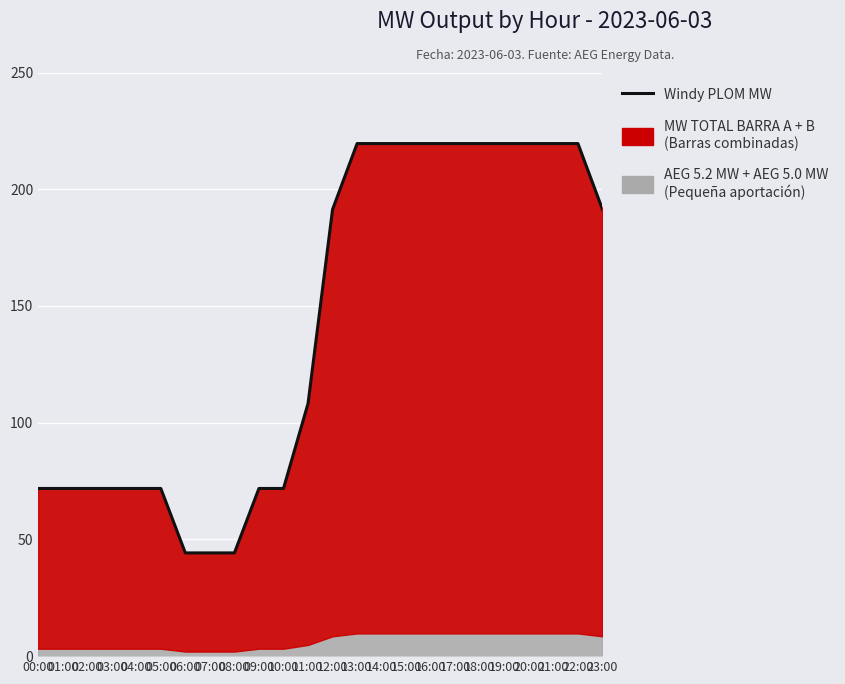

List the labels in order of value, smallest first.

06:00, 07:00, 08:00, 00:00, 01:00, 02:00, 03:00, 04:00, 05:00, 09:00, 10:00, 11:00, 12:00, 23:00, 13:00, 14:00, 15:00, 16:00, 17:00, 18:00, 19:00, 20:00, 21:00, 22:00